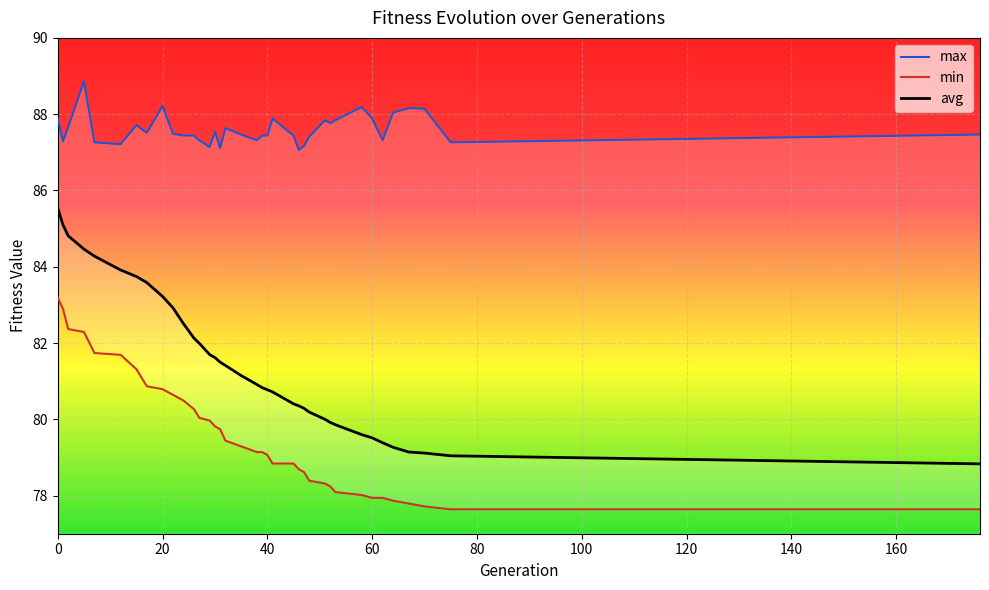

True or false: avg and min cross at least once.

False